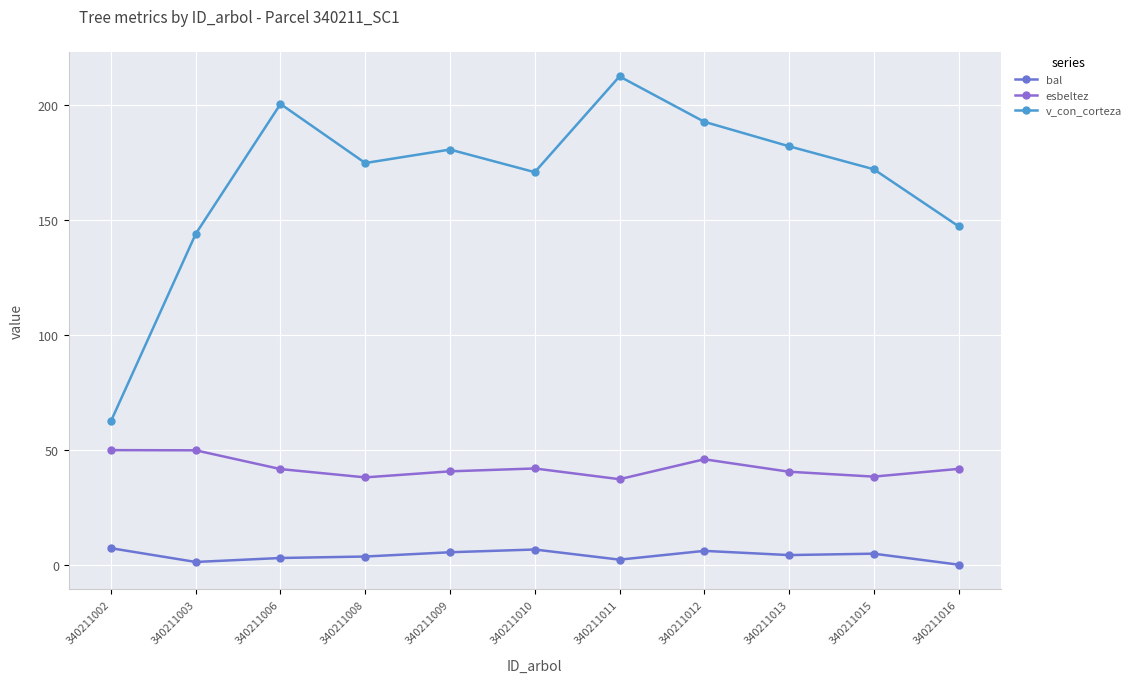

Reading right to left, what are all the values shown in this chart?

bal: 340211016=0.0	340211015=4.8	340211013=4.2	340211012=6.0	340211011=2.2	340211010=6.6	340211009=5.4	340211008=3.5	340211006=2.9	340211003=1.2	340211002=7.2
esbeltez: 340211016=41.7	340211015=38.3	340211013=40.4	340211012=45.9	340211011=37.2	340211010=41.9	340211009=40.6	340211008=38.0	340211006=41.6	340211003=49.8	340211002=49.8
v_con_corteza: 340211016=147.2	340211015=172.0	340211013=182.0	340211012=192.7	340211011=212.4	340211010=170.8	340211009=180.6	340211008=174.7	340211006=200.4	340211003=143.9	340211002=62.5